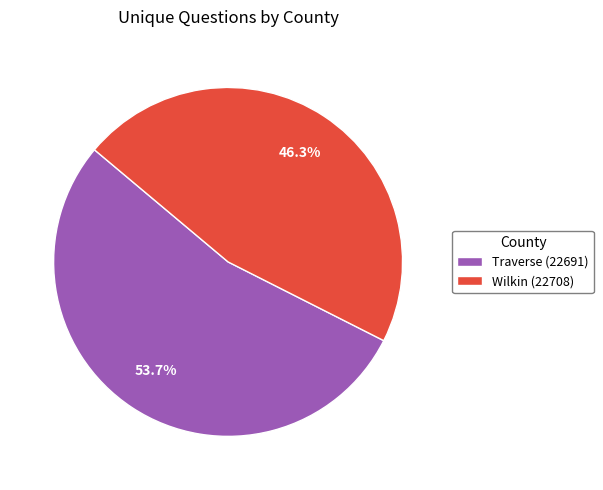

Which has a higher value, Traverse (22691) or Wilkin (22708)?

Traverse (22691)